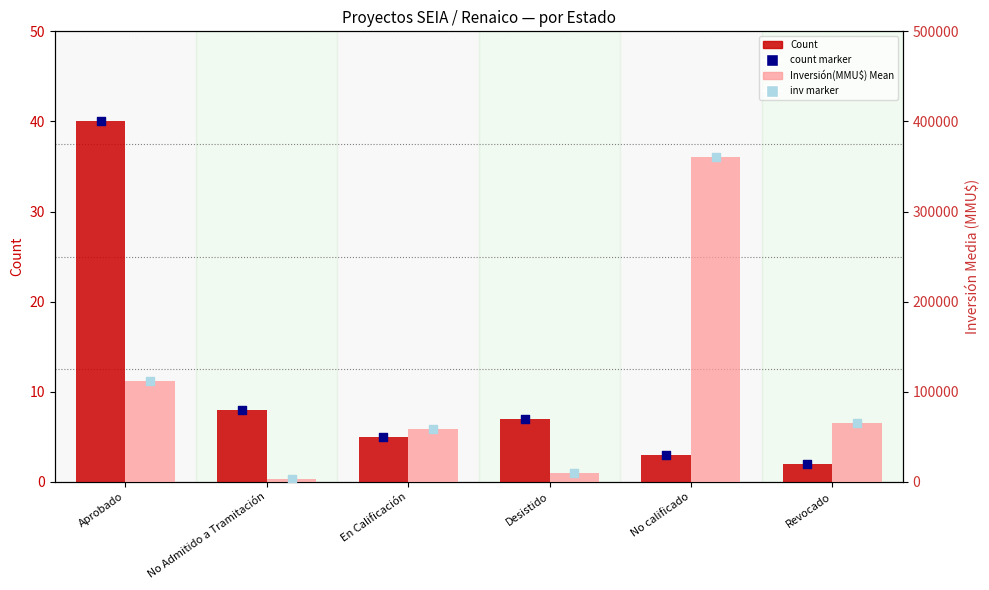

Which series has the largest Y range (max minus min)?

Inversión(MMU$) Mean